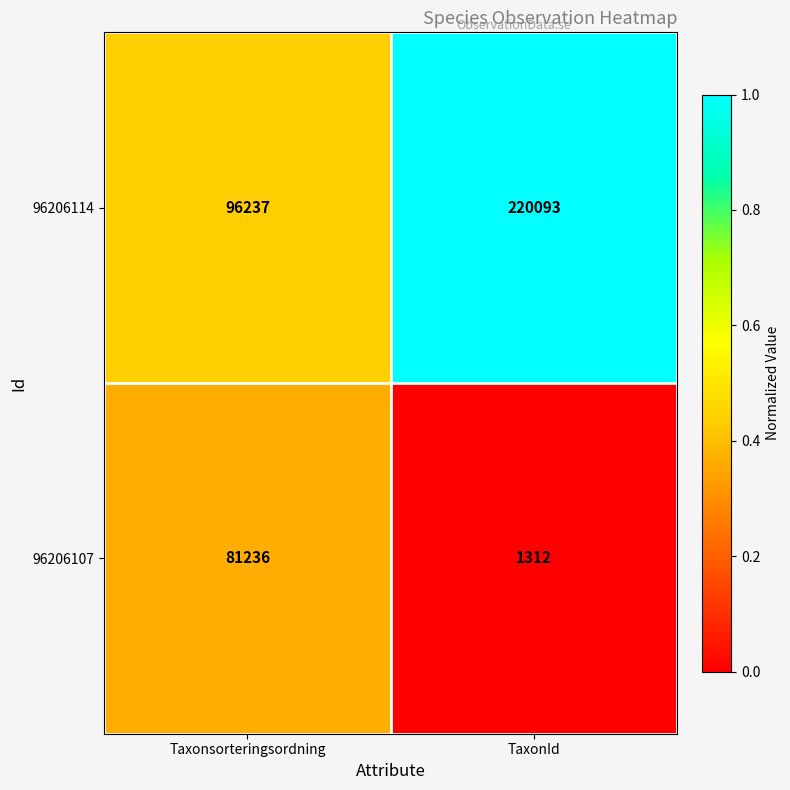

Which series has the largest total across all categories?

96206114